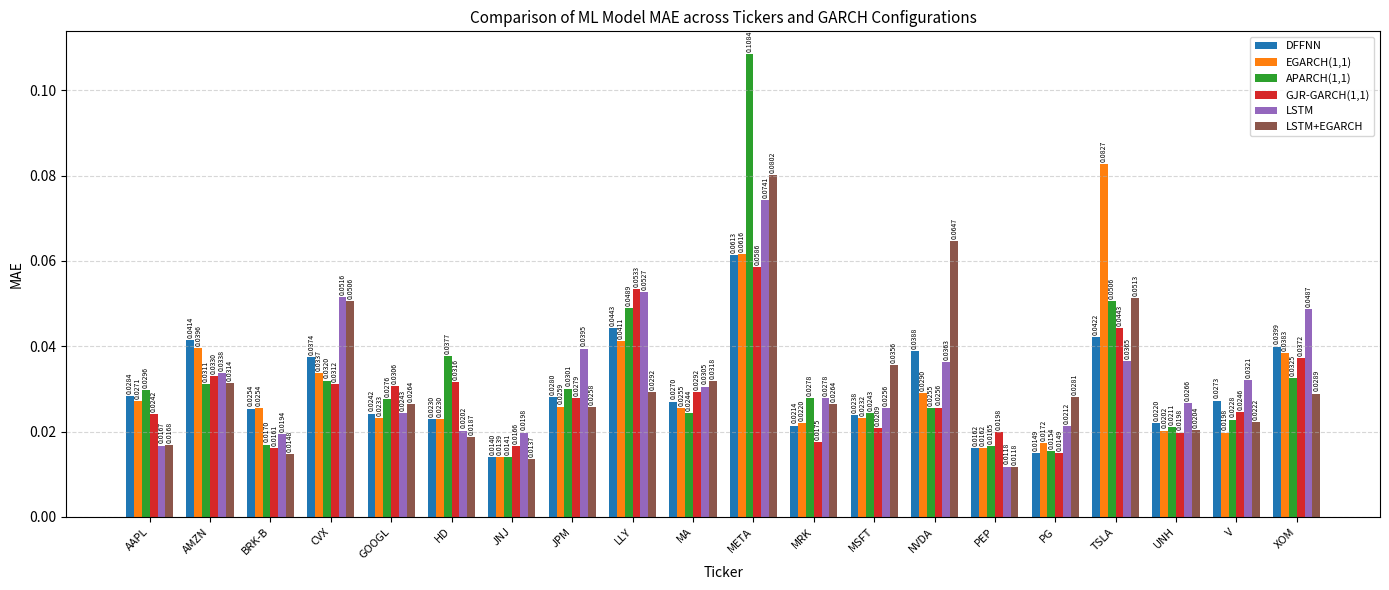

What is the sum of all GJR-GARCH(1,1) values?

0.6